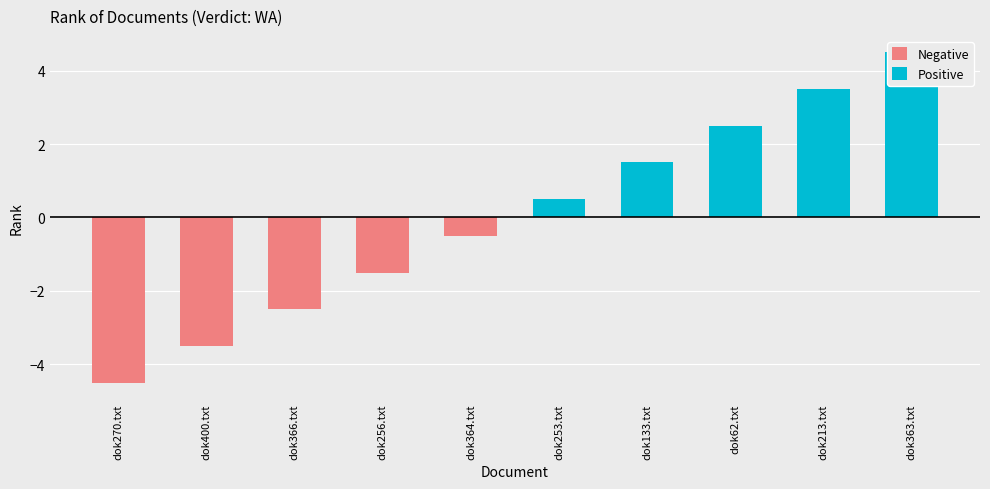

What is the smallest value displayed?

-4.5